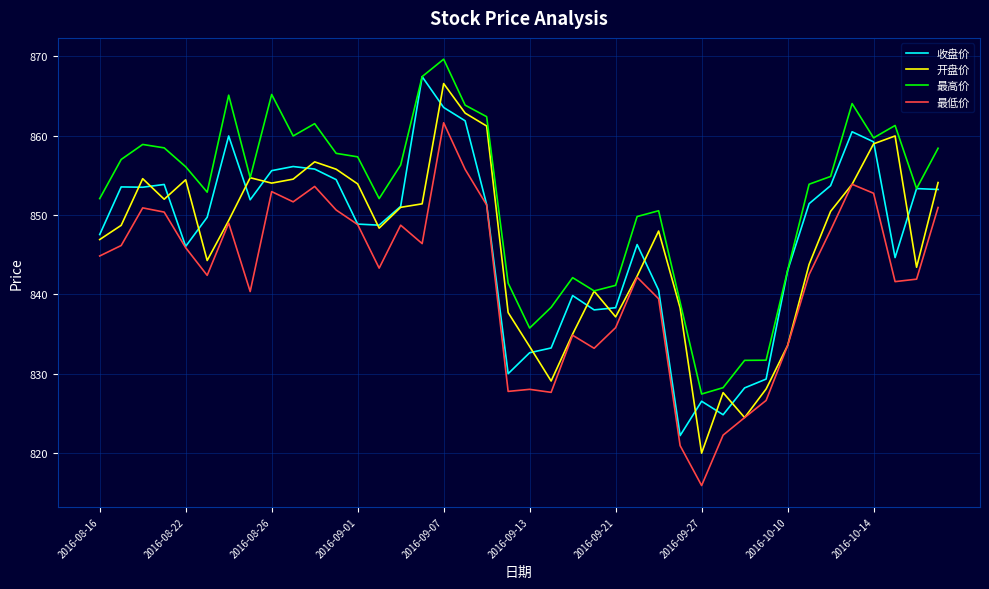

True or false: 最高价 and 最低价 cross at least once.

False